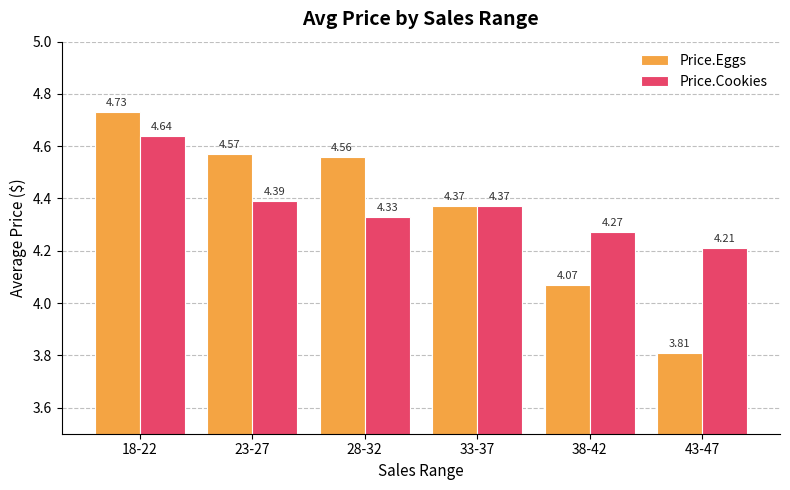

What is the minimum value for Price.Eggs?

3.8